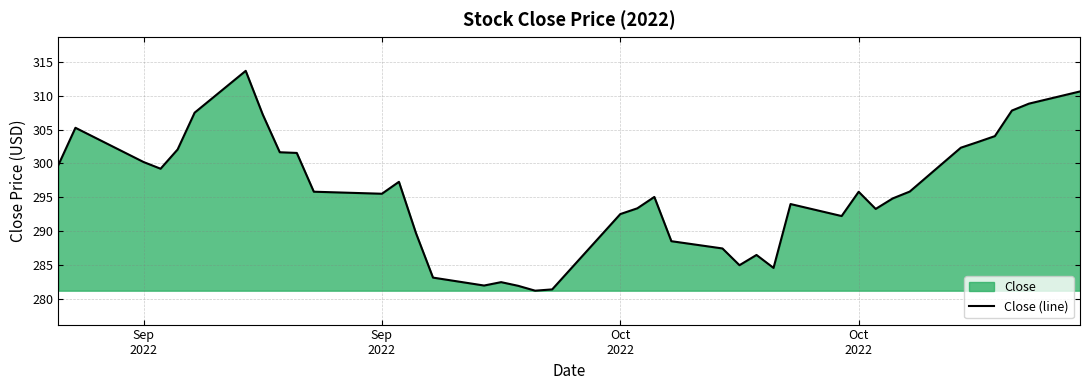

Does the chart display data point markers on the line(s)?

No